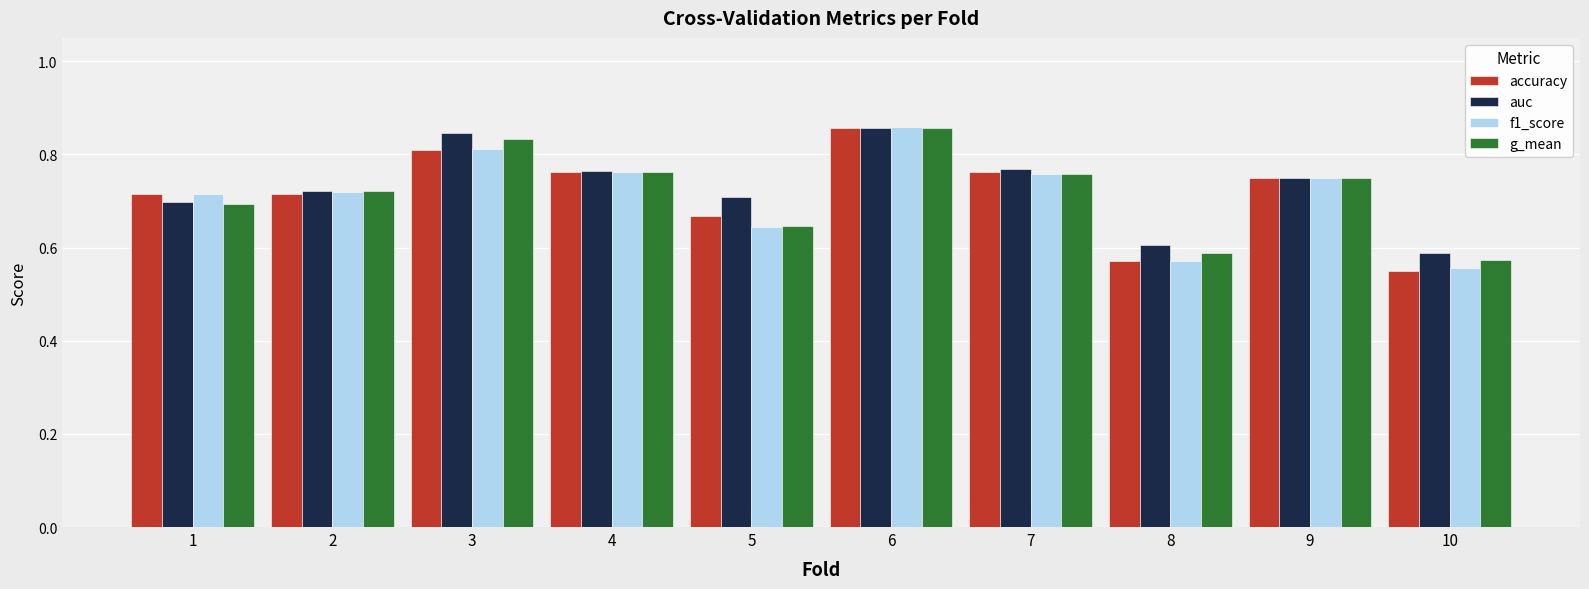

What is the sum of all accuracy values?

7.2